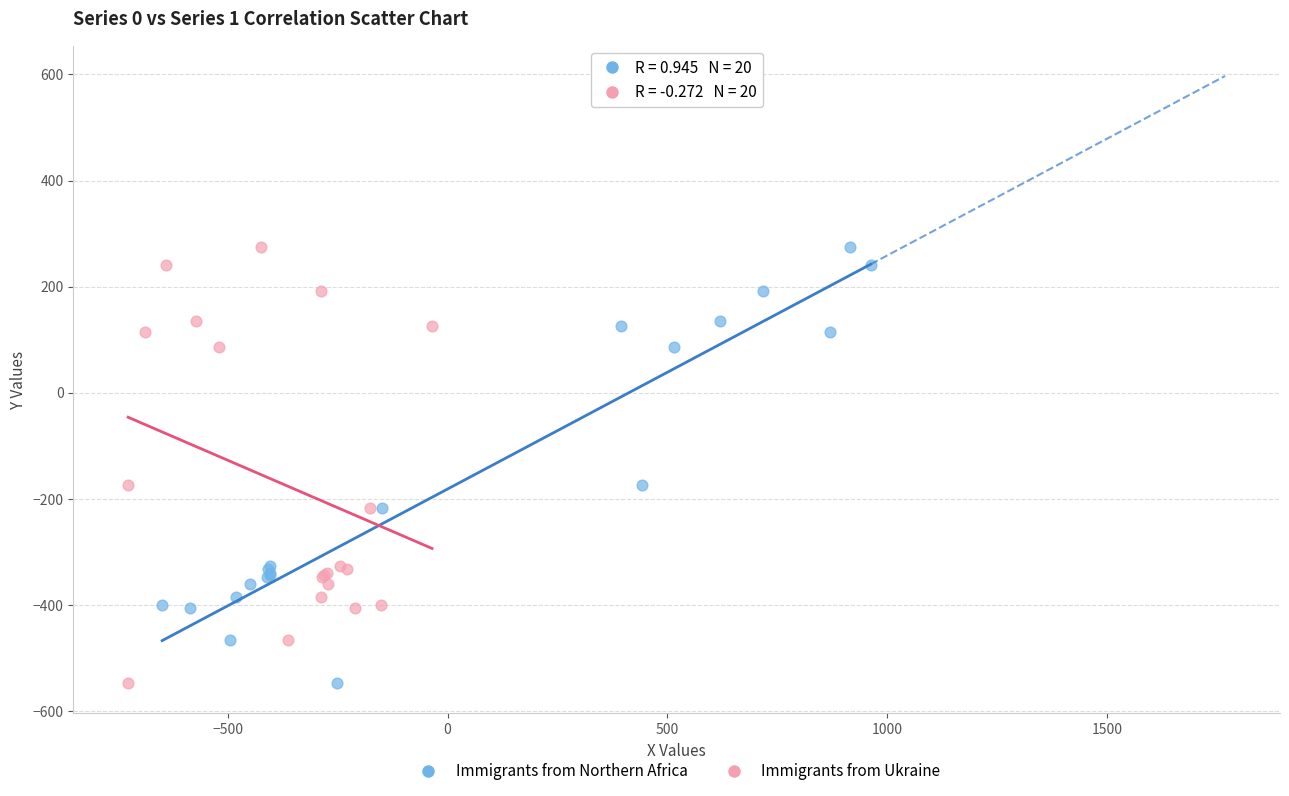

What are all the series names shown in the legend?

Immigrants from Northern Africa, Immigrants from Ukraine